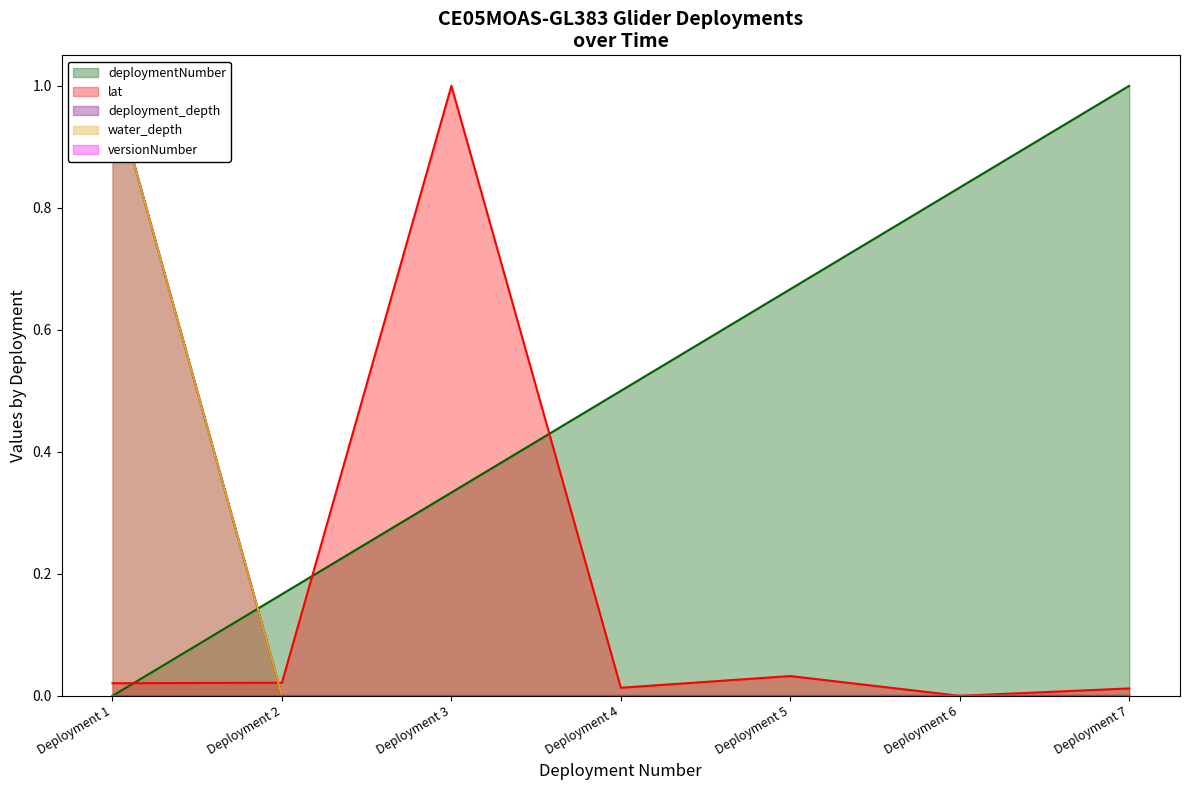

How many deployment_depth values are between 0 and 1?

7